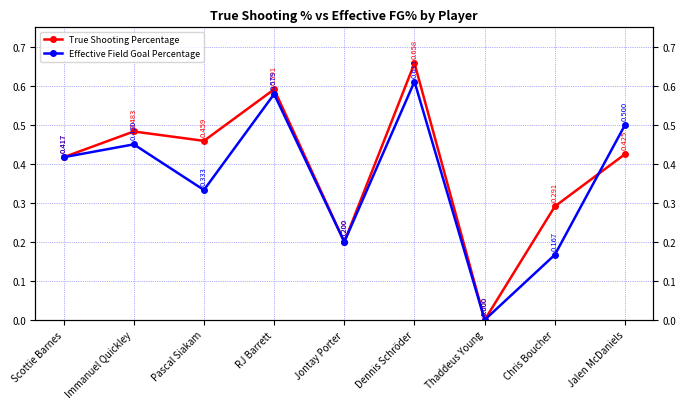

List the labels in order of Effective Field Goal Percentage value, smallest first.

Thaddeus Young, Chris Boucher, Jontay Porter, Pascal Siakam, Scottie Barnes, Immanuel Quickley, Jalen McDaniels, RJ Barrett, Dennis Schröder